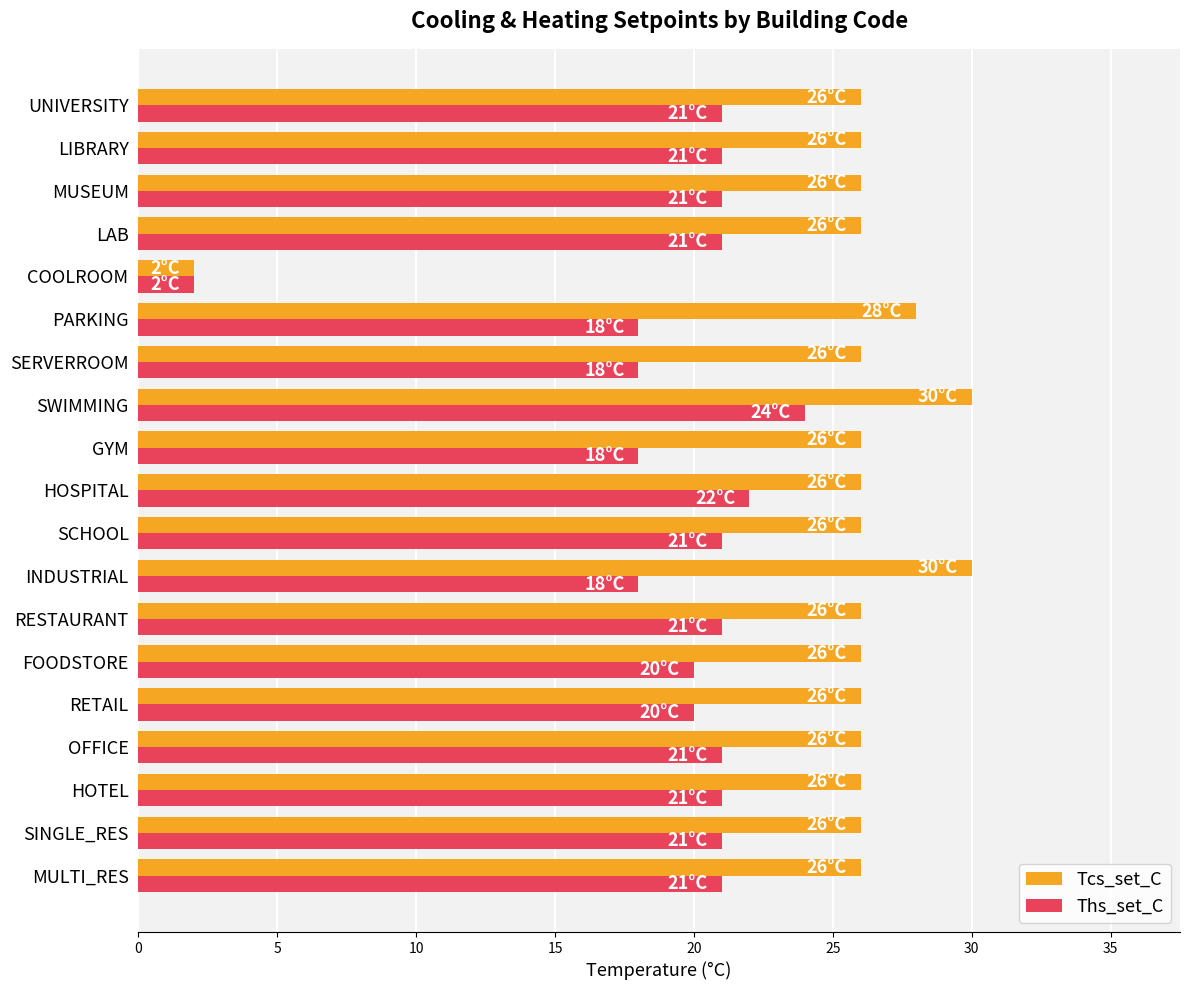

What is the highest value of the Tcs_set_C series?

30